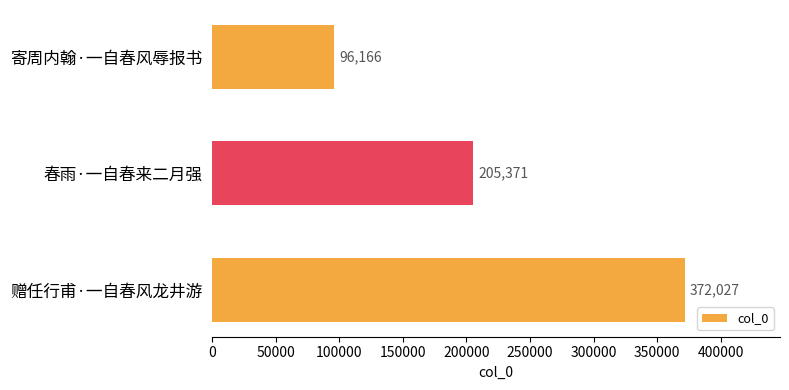

List the labels in order of value, largest first.

赠任行甫·一自春风龙井游, 春雨·一自春来二月强, 寄周内翰·一自春风辱报书